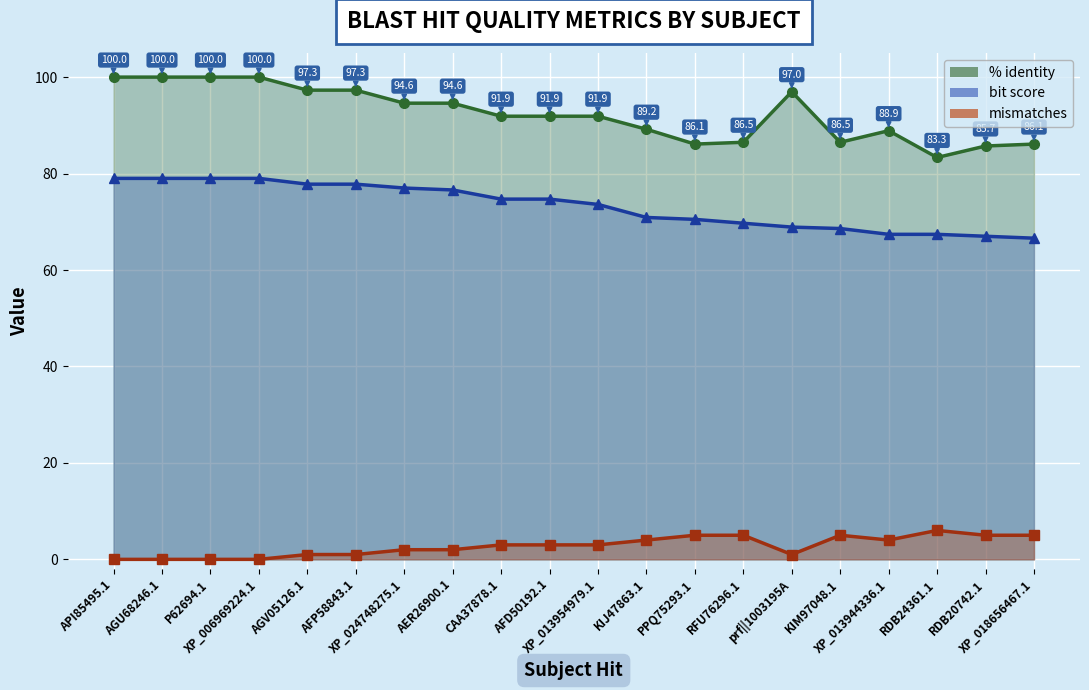

What is the label of the 20th point from the left?

XP_018656467.1